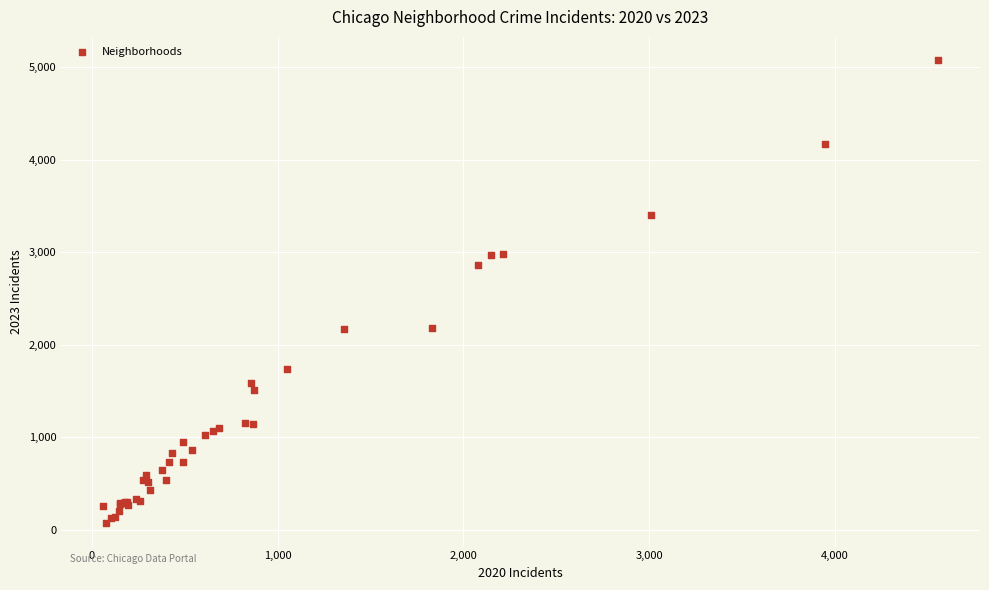

What Y value in the scatter plot is closest to 2573?

2862